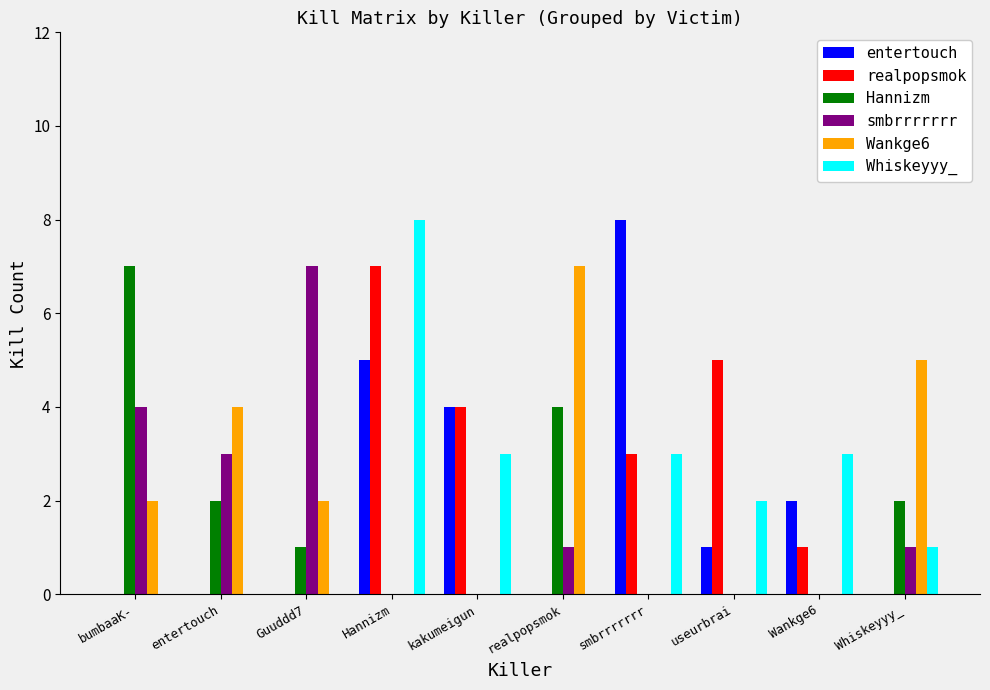

Between realpopsmok and Wankge6, which series saw the biggest shift?

Wankge6